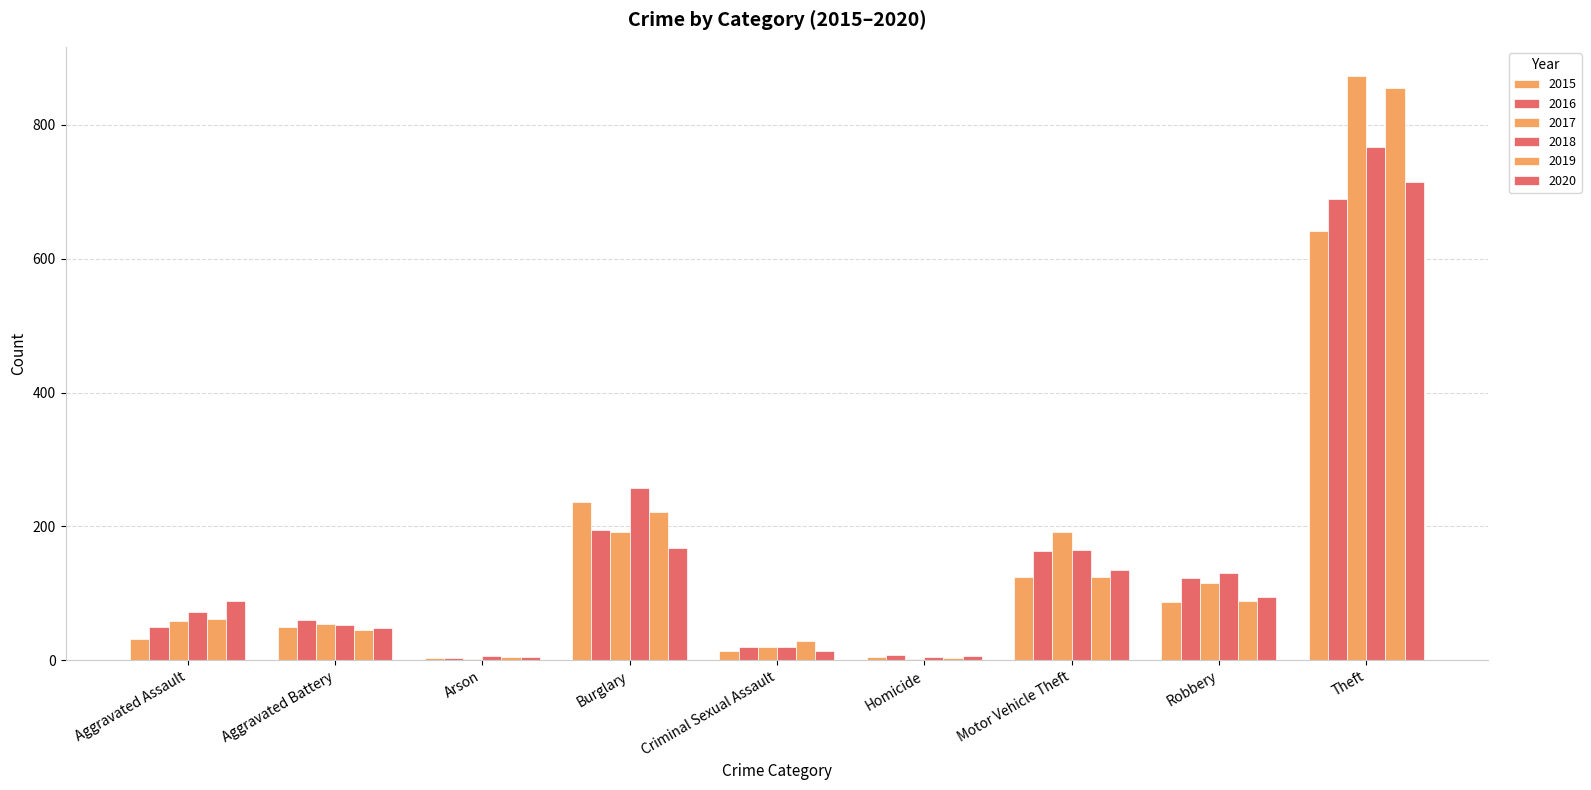

Rank the series at Homicide from highest to lowest value.

2016, 2020, 2018, 2015, 2019, 2017